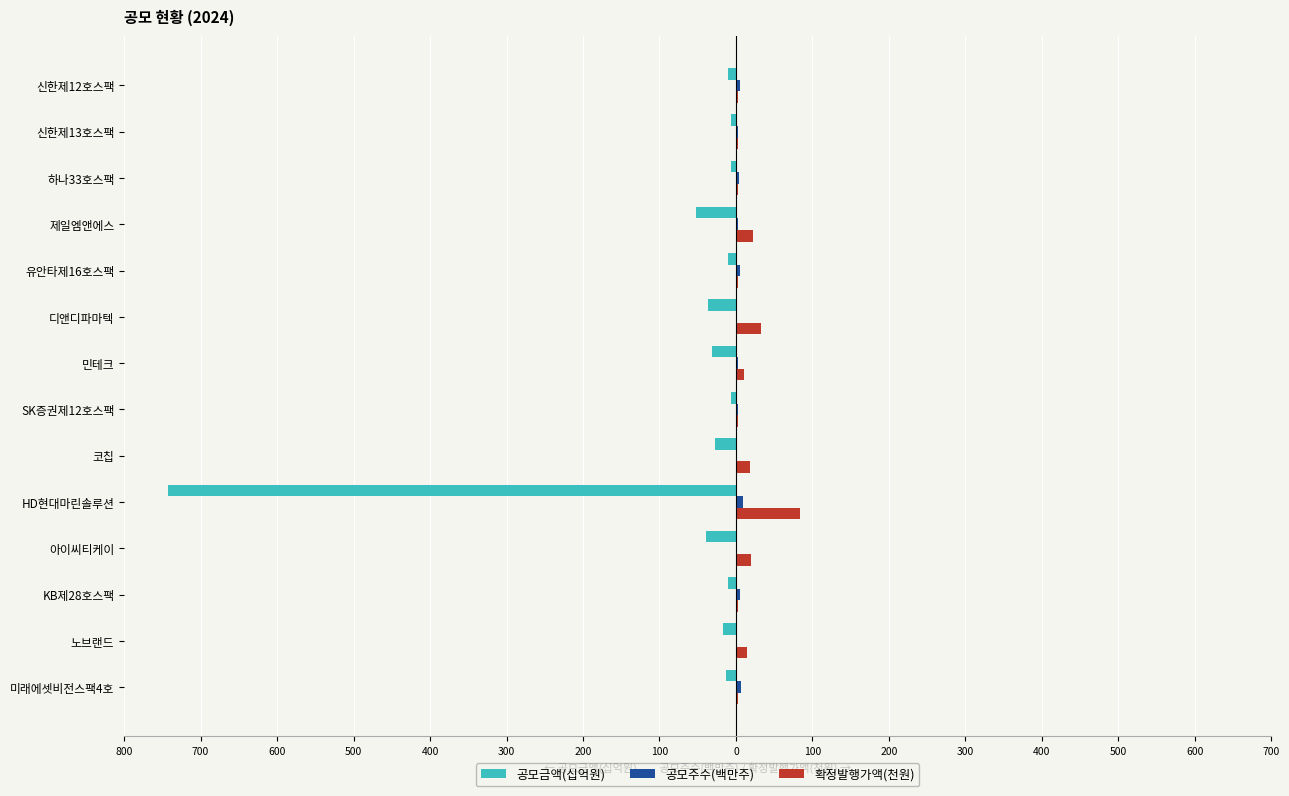

What is the average value of the 공모주수(백만주) series?

3.7